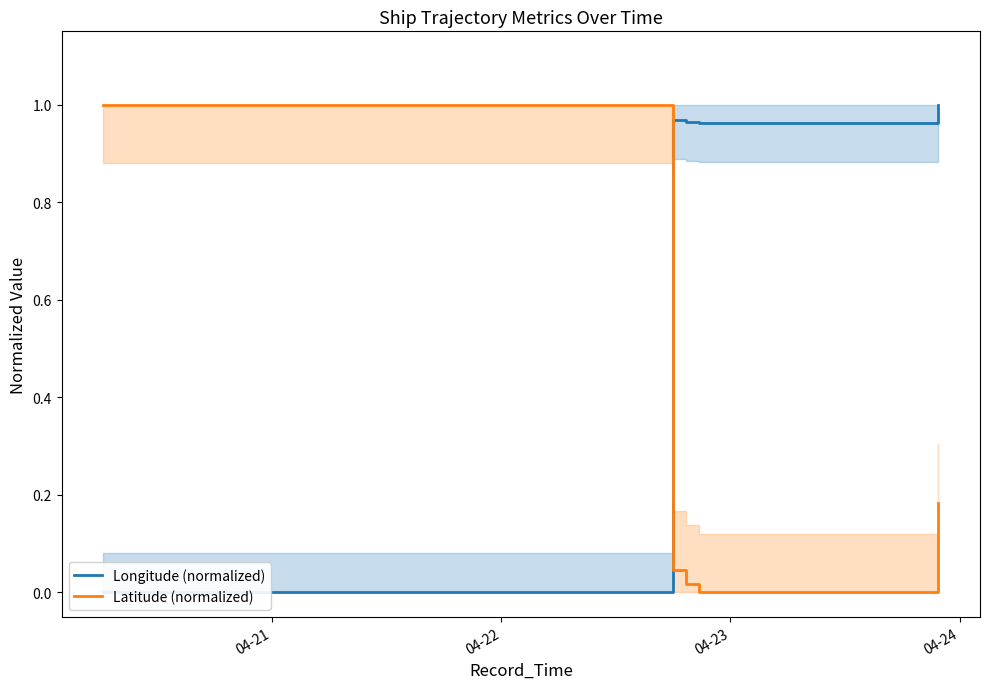

What is the value of the Latitude (normalized) point at the 1st from the left?

1.0